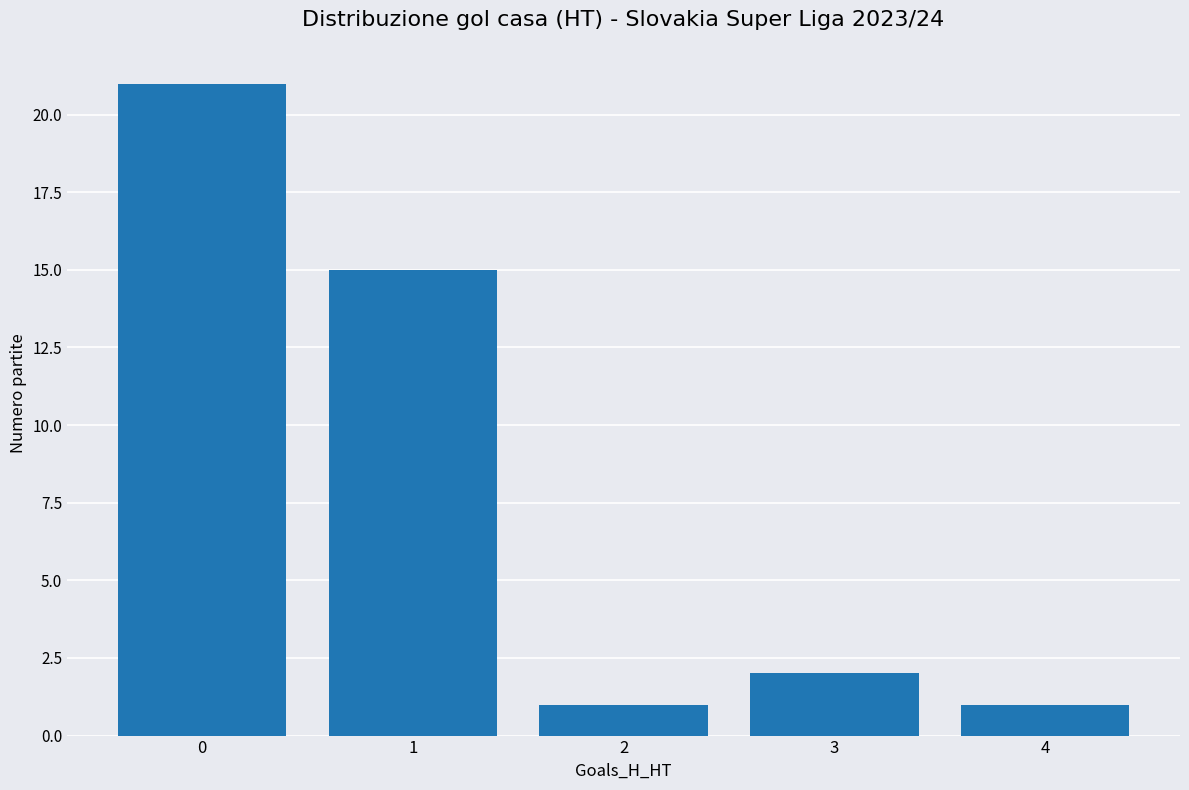

How many values are below 2?

2